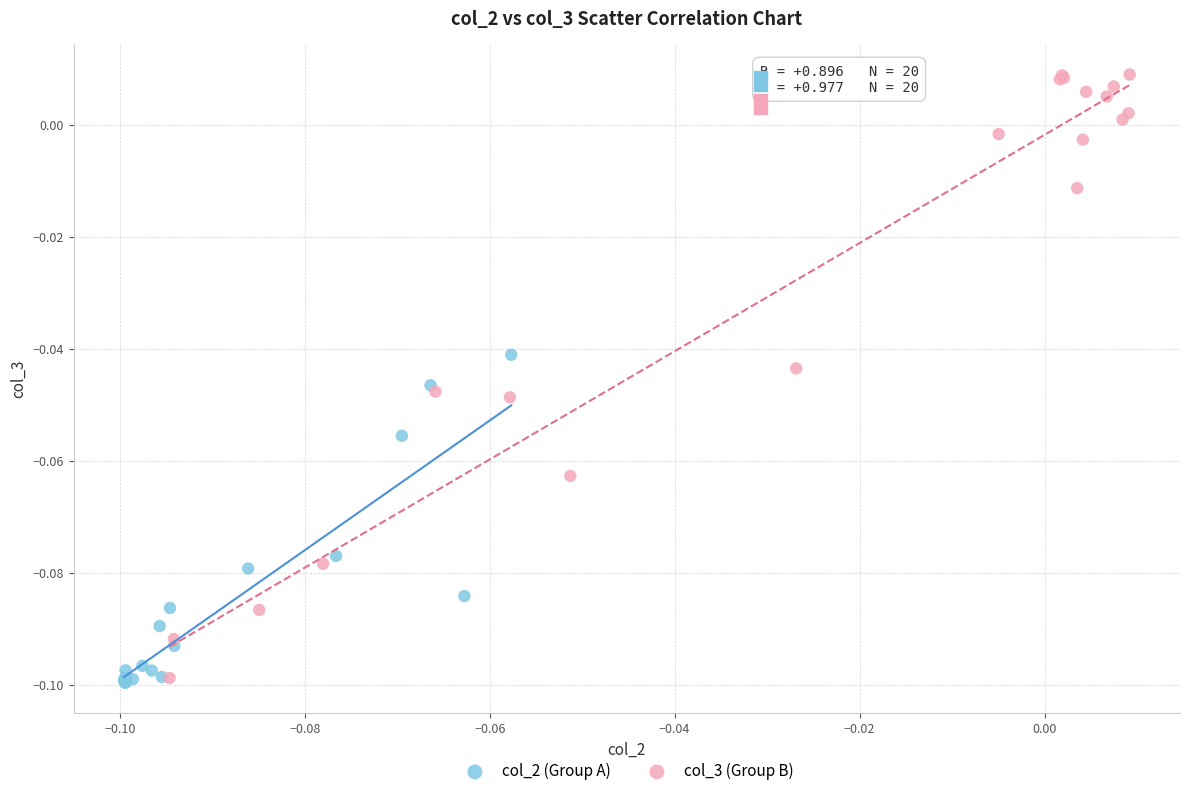

Which series has the widest spread of Y values?

col_3 (Group B)